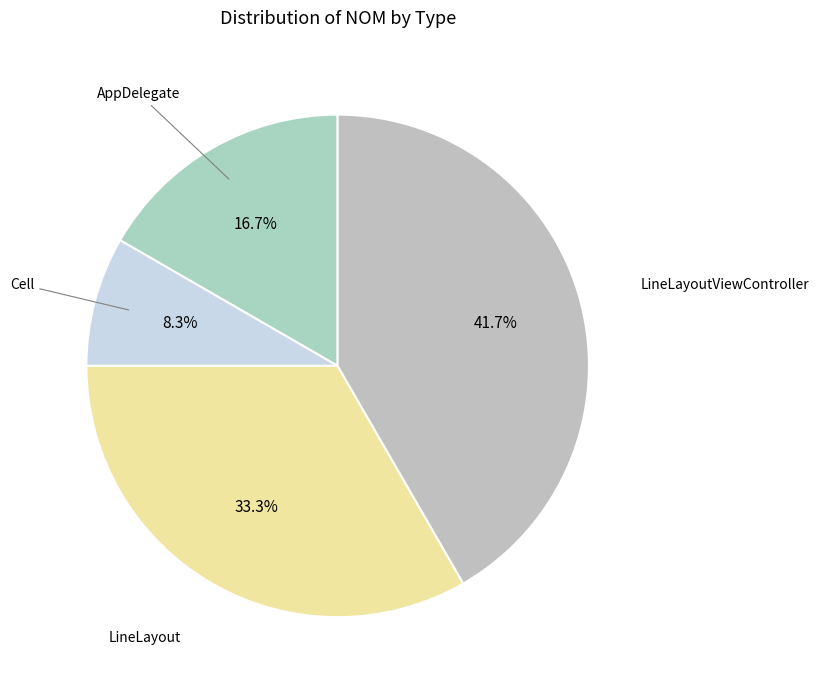

To the nearest percent, what is the average slice percentage?

25%